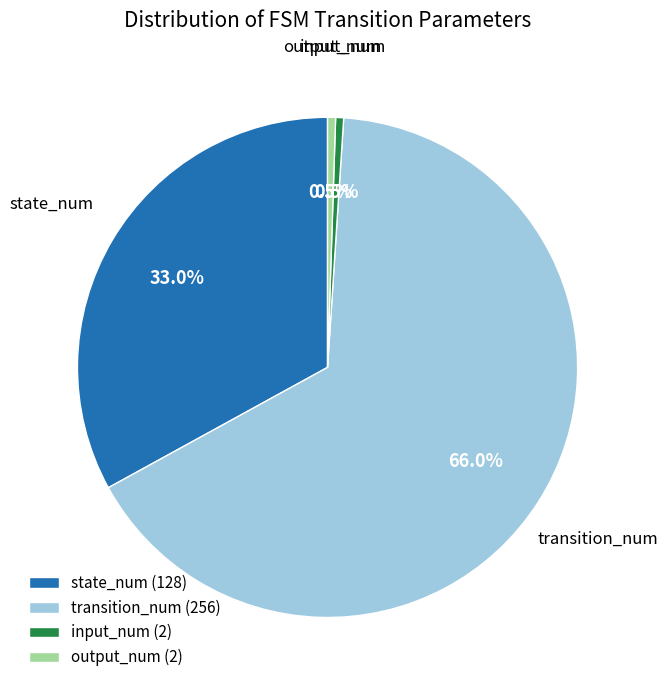

Which category has the biggest portion of the pie?

transition_num (256)